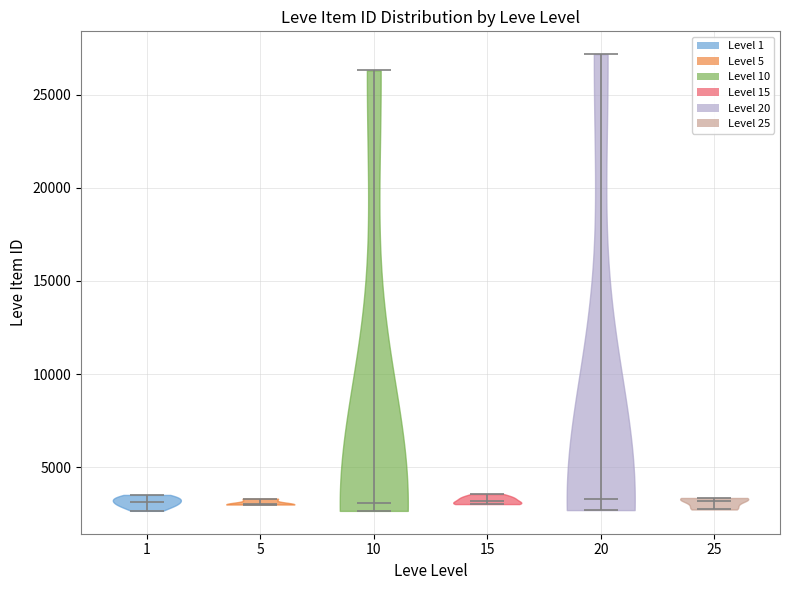

Reading left to right, read every violin against the y-axis: where its median line is, and the lowest and highest points it reaches. The values are not printed on the chart, so give them approximately, as read against the axis.

1: median line 3000, lowest point 2500, highest point 3500
5: median line 3000, lowest point 3000, highest point 3500
10: median line 3000, lowest point 2500, highest point 26500
15: median line 3000, lowest point 3000, highest point 3500
20: median line 3500, lowest point 2500, highest point 27000
25: median line 3000, lowest point 2500, highest point 3500